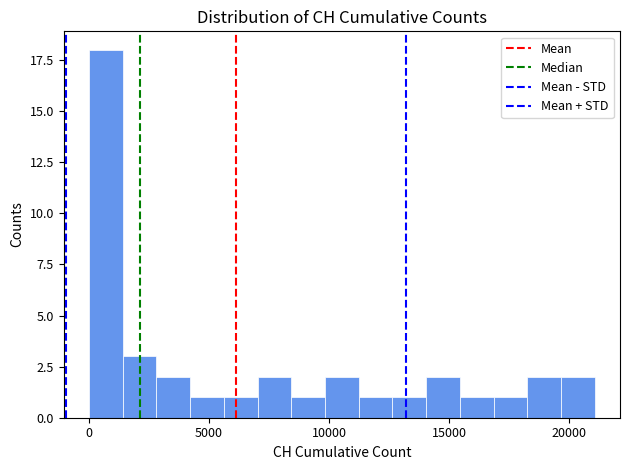

Around what value on the x-axis is the tallest bar? Give the approximate position of its centre, as read against the axis.

500